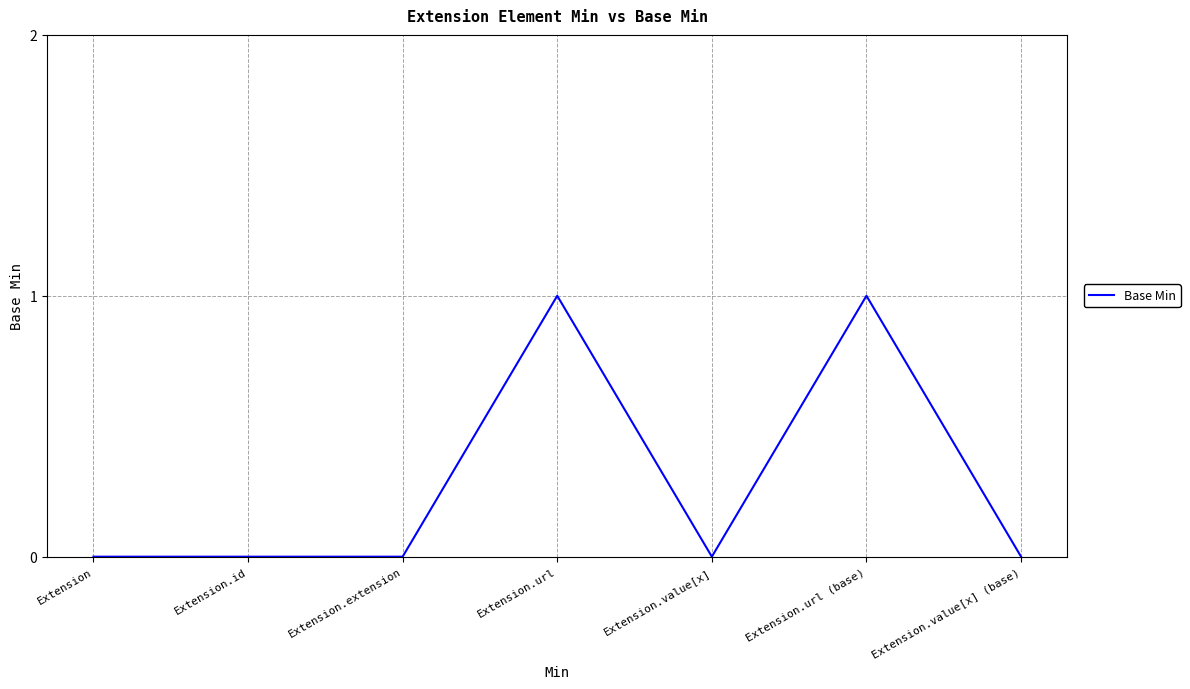

How many lines are shown in the chart?

1